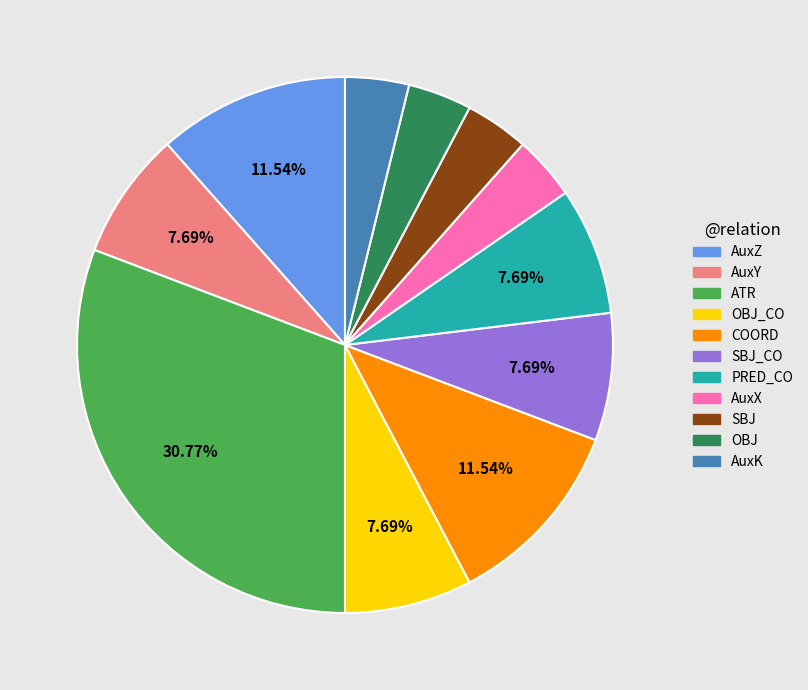

Is there any slice that represents more than half of the pie?

No